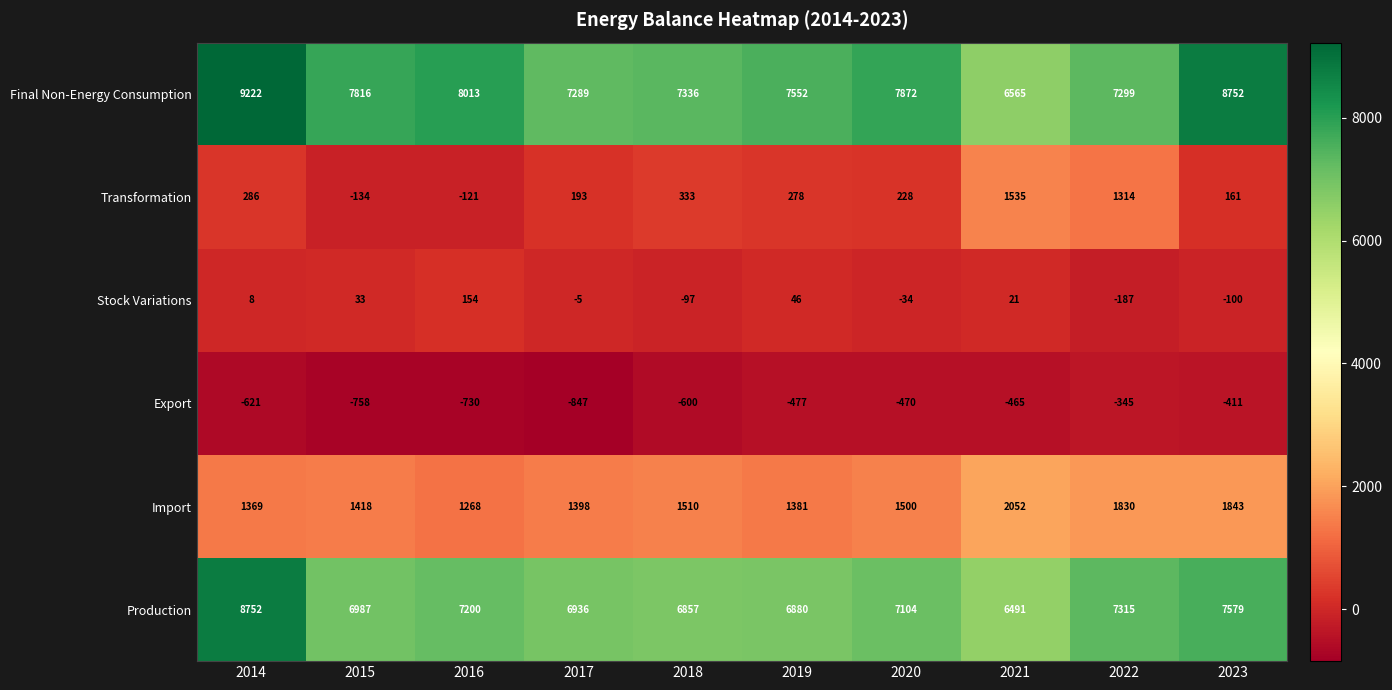

What is the sum of all Final Non-Energy Consumption values?

77716